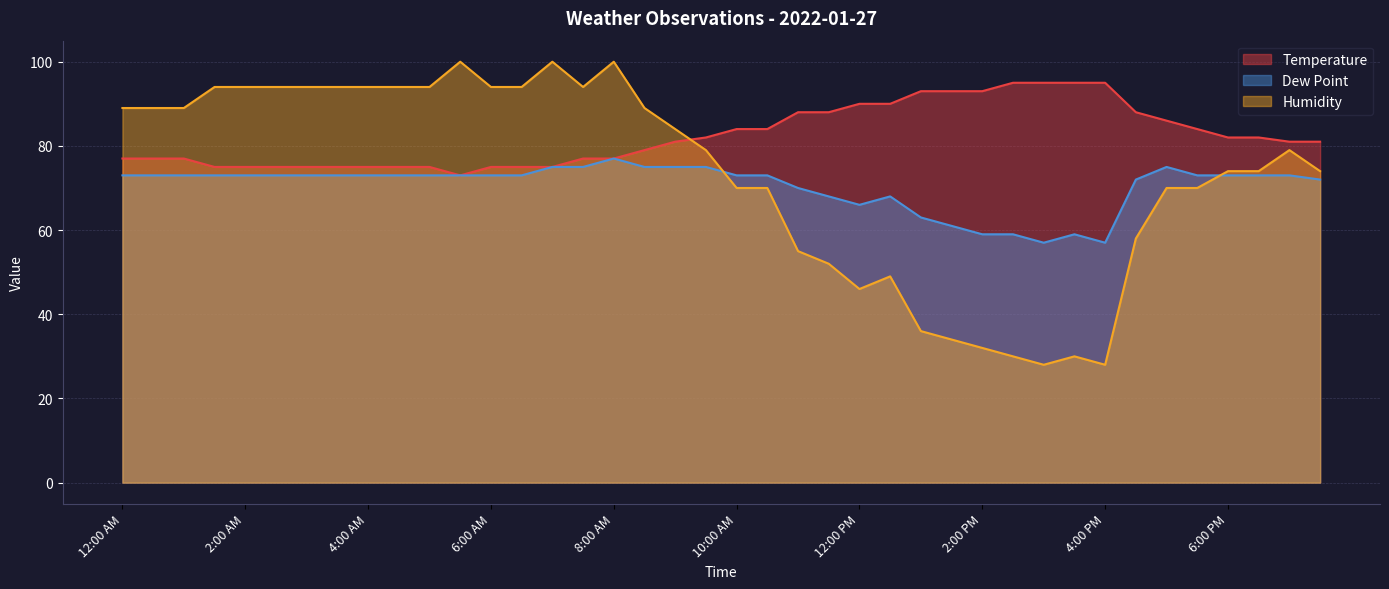

List the series in order of their overall mean, highest first.

Temperature, Humidity, Dew Point